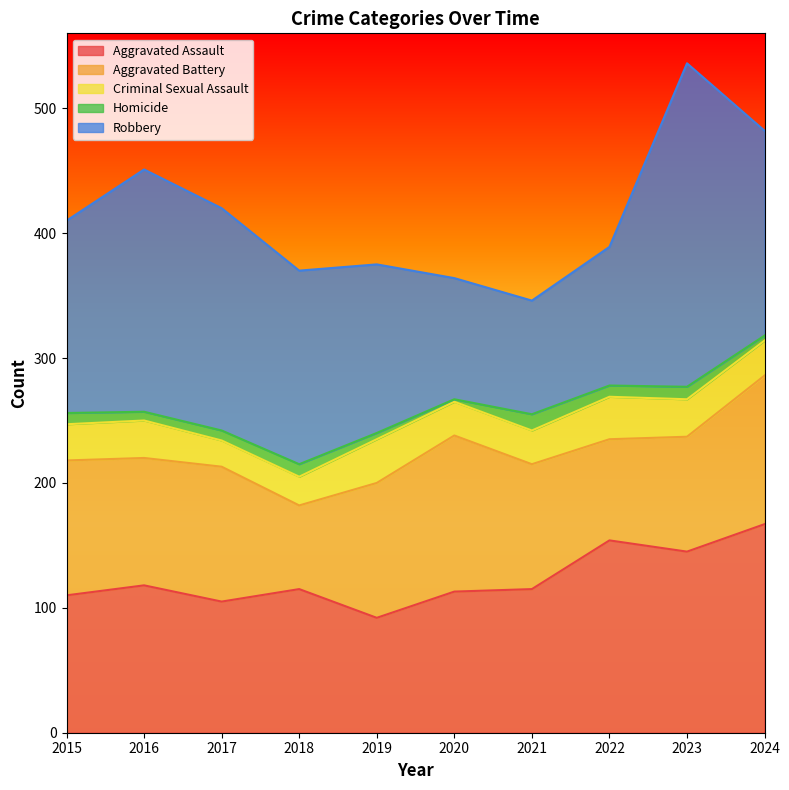

True or false: Aggravated Battery and Homicide cross at least once.

False